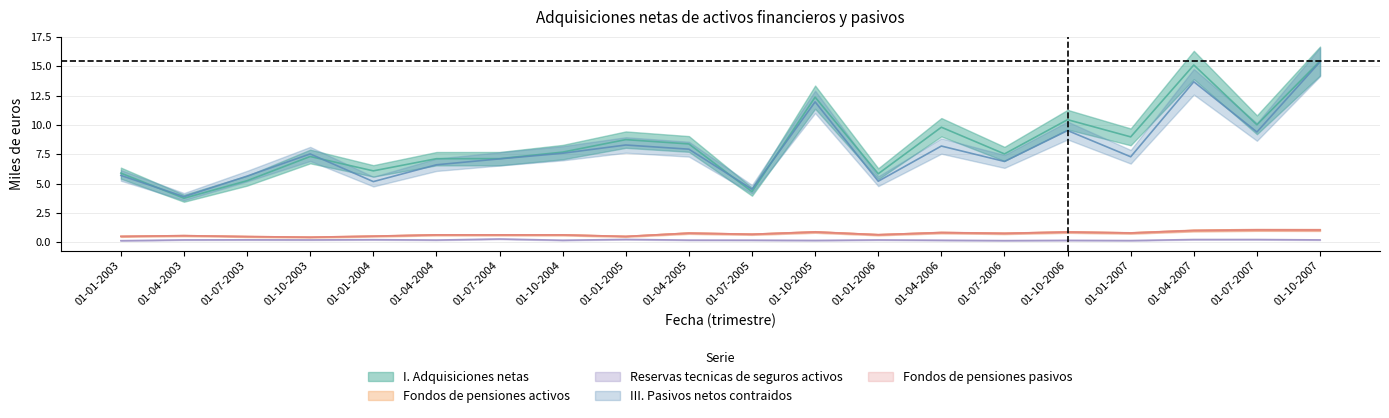

Which category has the lowest value in the Fondos de pensiones activos series?

01-10-2003